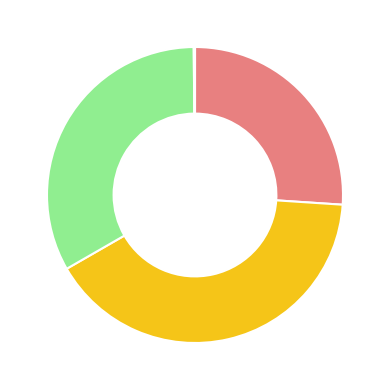

Is there a majority slice in this chart?

No